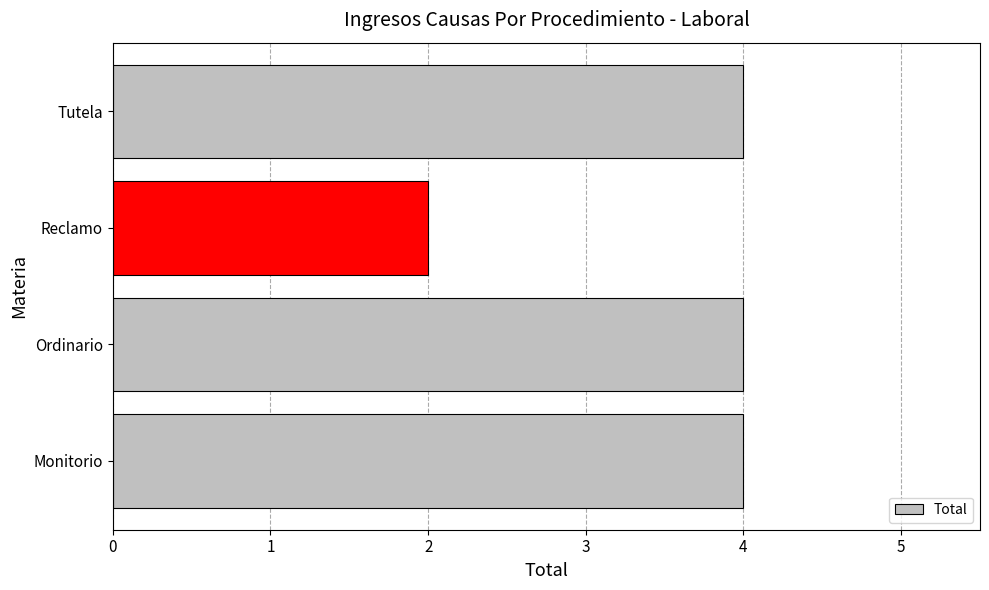

How many values are between 4 and 5?

3